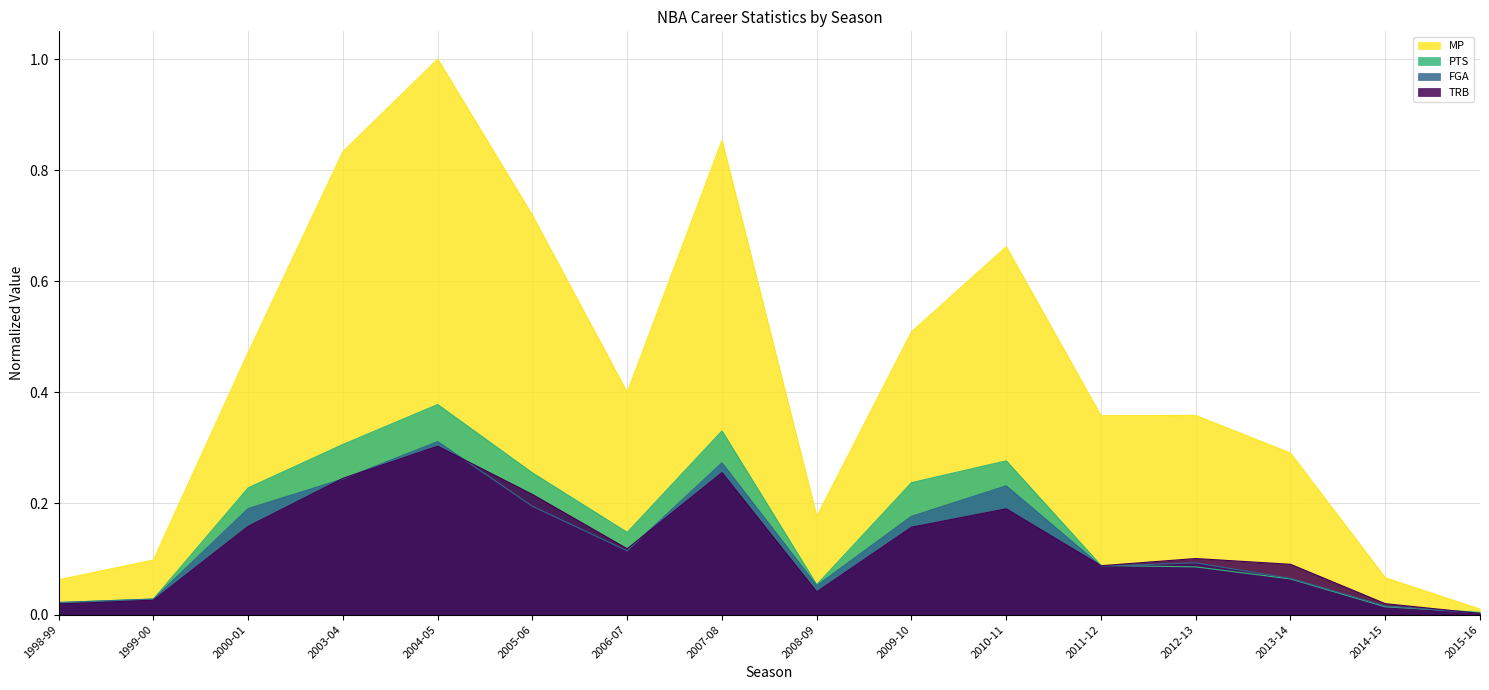

In TRB, how many points are lower than both neighbors (excluding endpoints)?

3